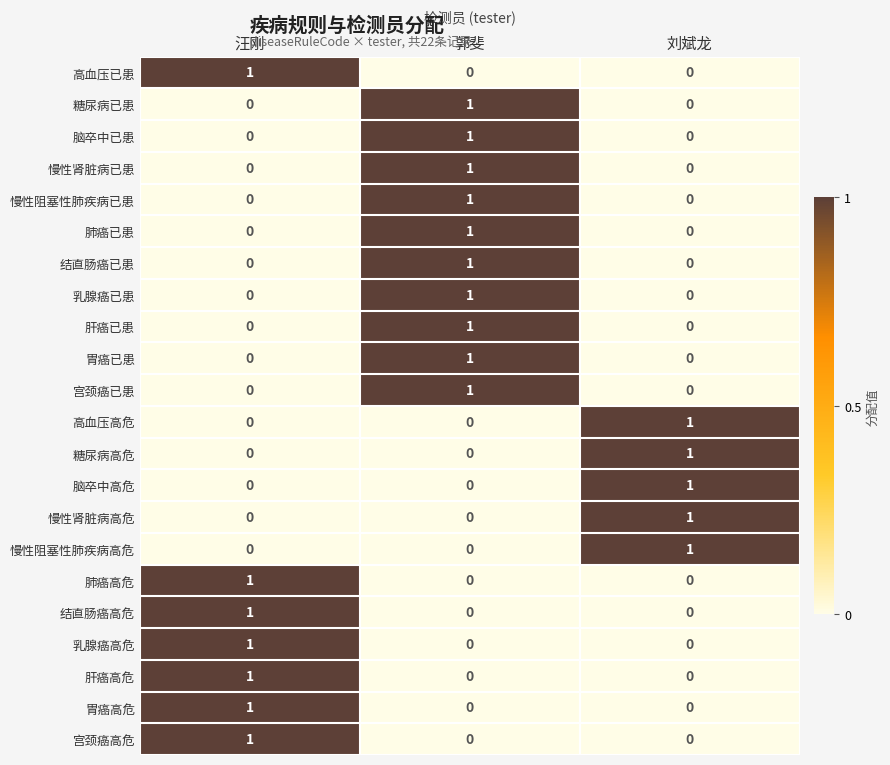

Is it true that 慢性阻塞性肺疾病已患 equals 0 at 刘斌龙?

True